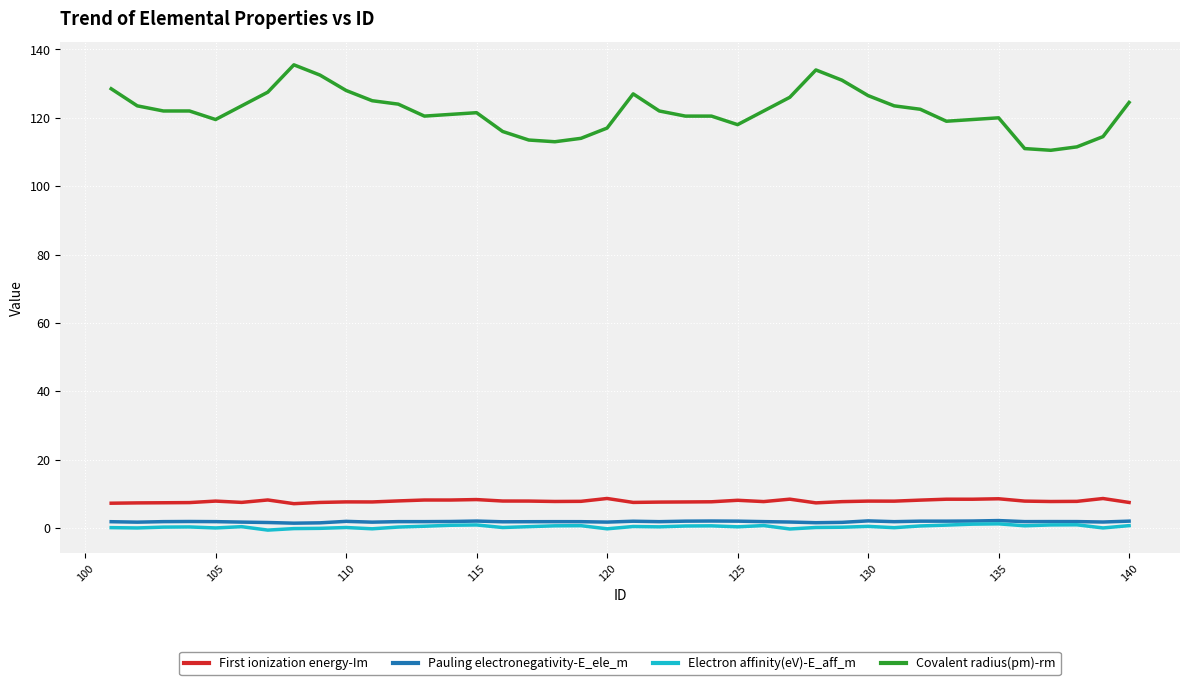

How many lines are shown in the chart?

4